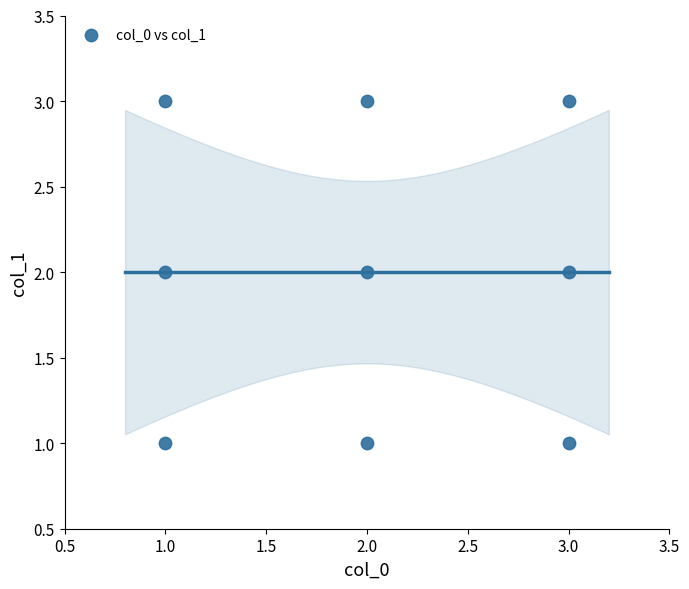

List the coordinates of all points as (X, Y) pairs, reading left to right.

(1, 1)  (1, 2)  (1, 3)  (2, 3)  (2, 1)  (2, 2)  (3, 2)  (3, 3)  (3, 1)